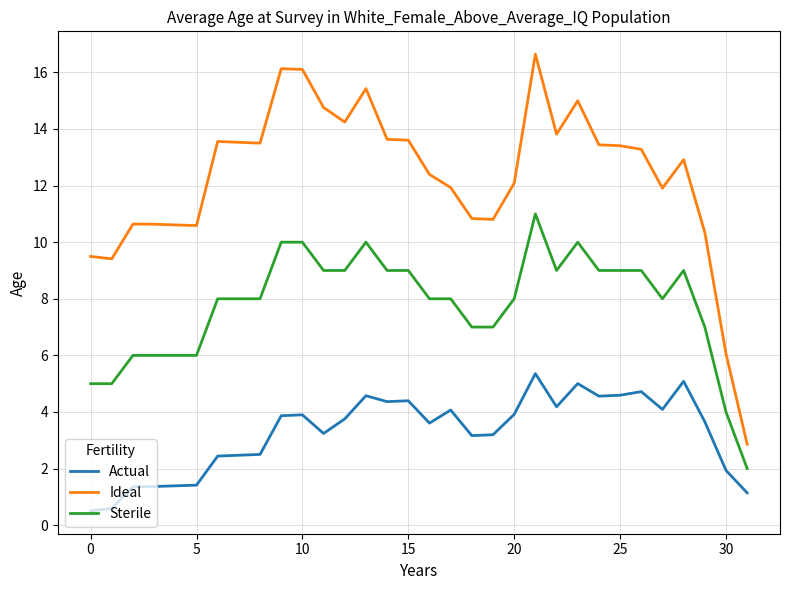

What is the difference between the maximum and minimum values in the Actual series?

4.9